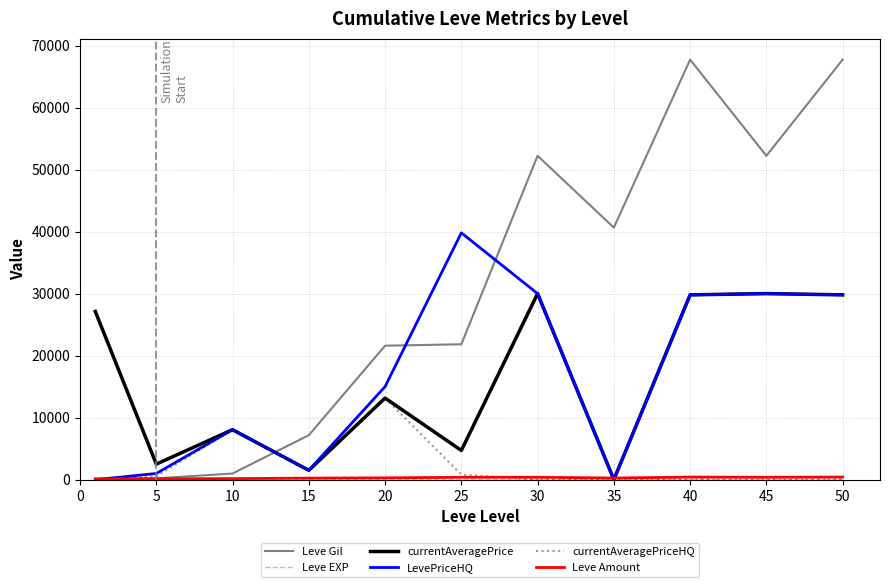

Which series has the largest range (max minus min)?

Leve Gil